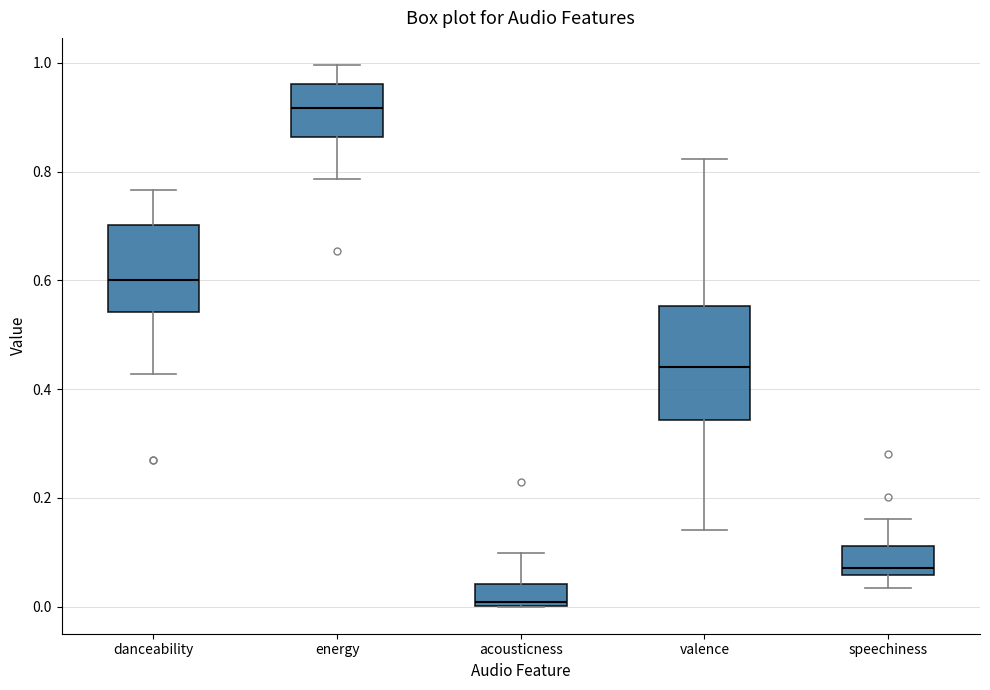

Reading left to right, read every box against the y-axis: the position of its median line, the range the box covers, and the ends of its whiskers. The values are not printed on the chart, so give them approximately, as read against the axis.

danceability: median 0.60, box 0.54 to 0.70, whiskers 0.42 to 0.76
energy: median 0.92, box 0.86 to 0.96, whiskers 0.78 to 1.00
acousticness: median 0.00 (just above the box's lower edge), box 0.00 to 0.04, whiskers 0.00 to 0.10
valence: median 0.44, box 0.34 to 0.56, whiskers 0.14 to 0.82
speechiness: median 0.08, box 0.06 to 0.12, whiskers 0.04 to 0.16